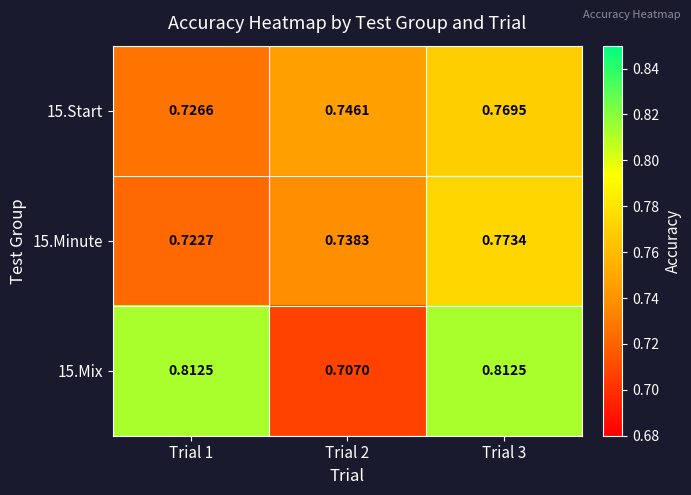

Is the value of 15.Minute at Trial 2 greater than the value of 15.Start at Trial 1?

Yes